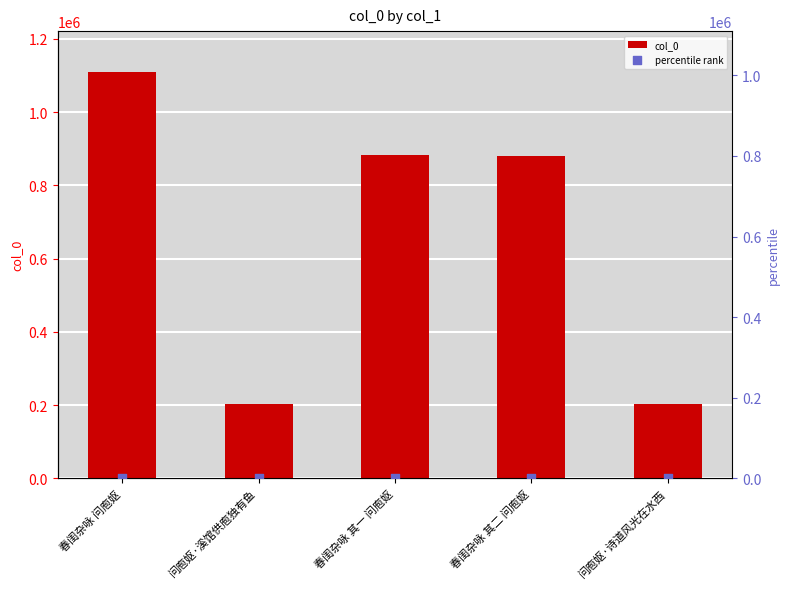

What are all the series names shown in the legend?

col_0, percentile rank